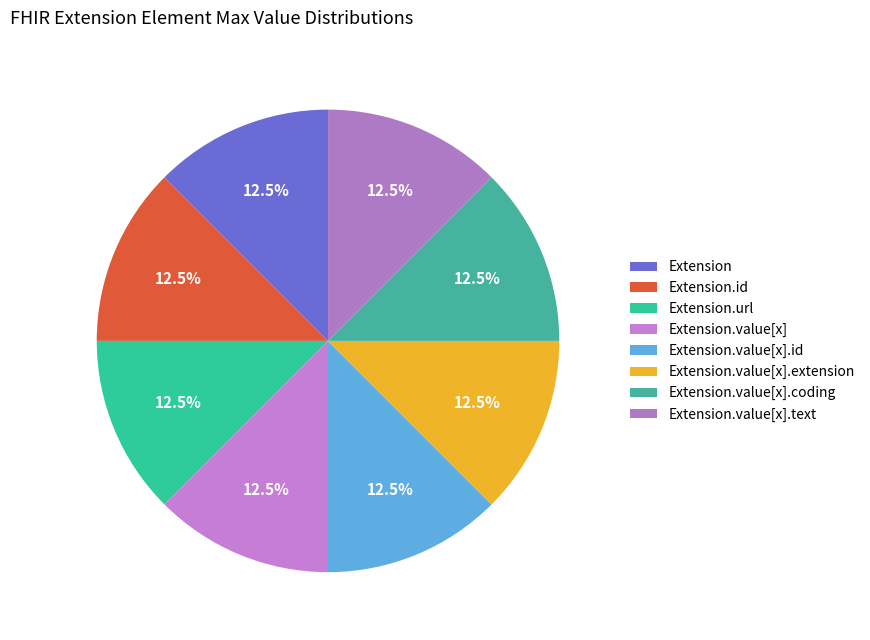

How many segments does this pie chart have?

8